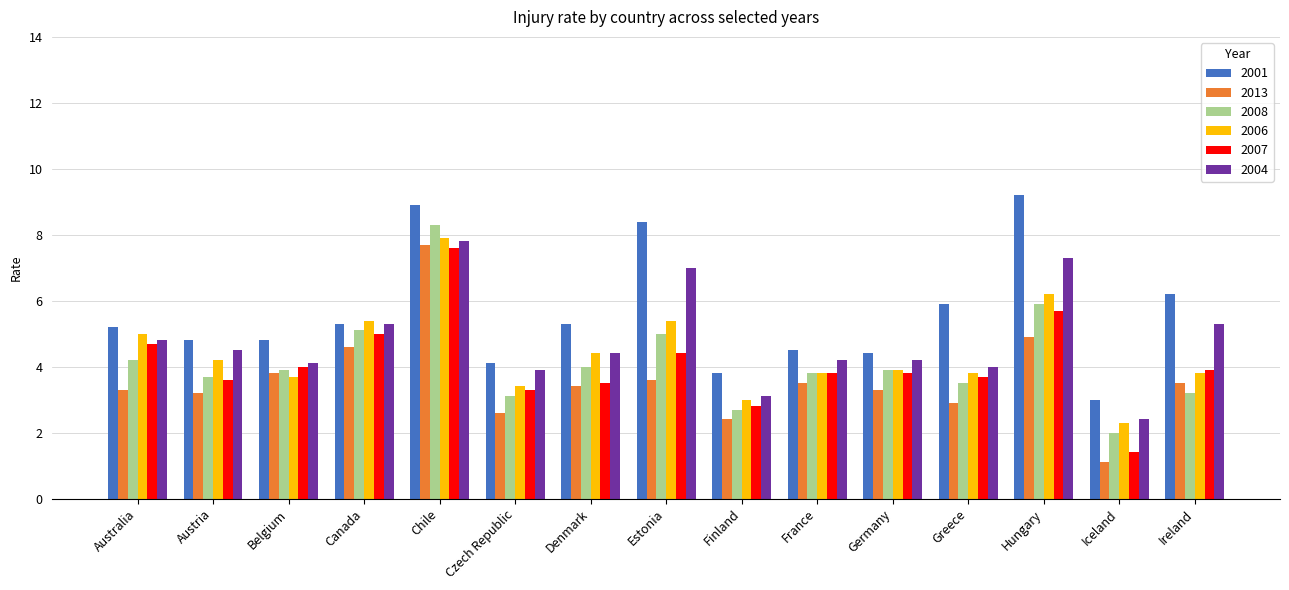

What is the value of the 2007 bar at the 6th from the left?

3.3